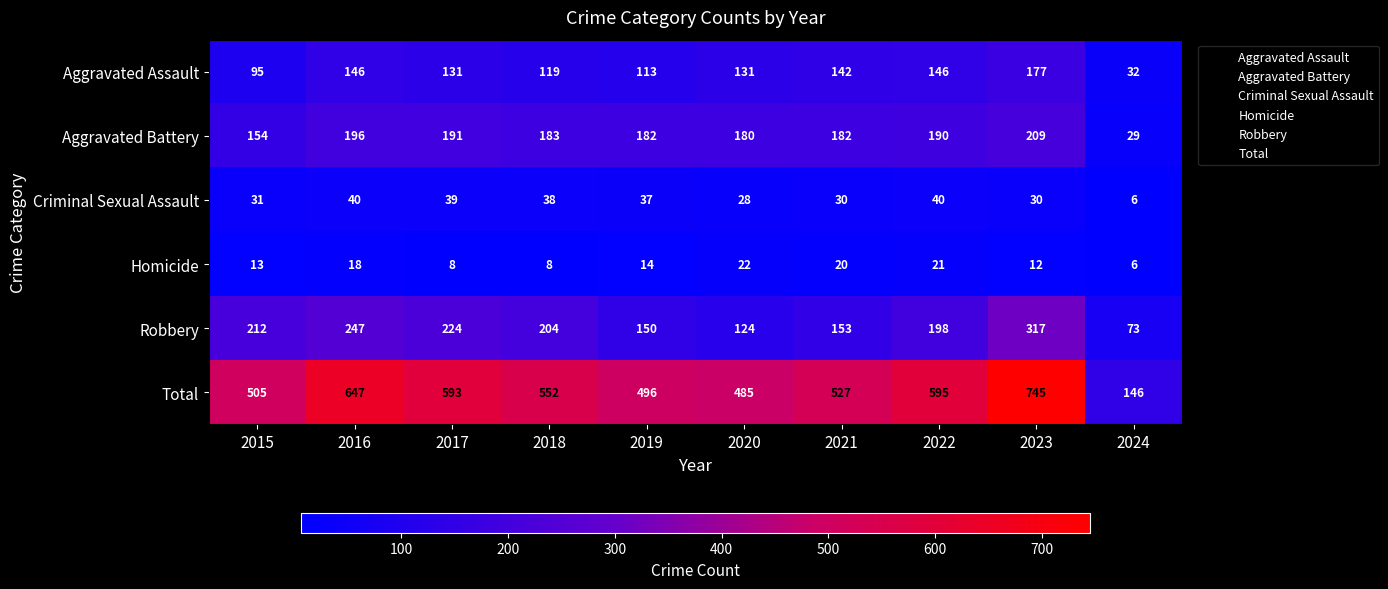

Count the number of categories in the chart.

10